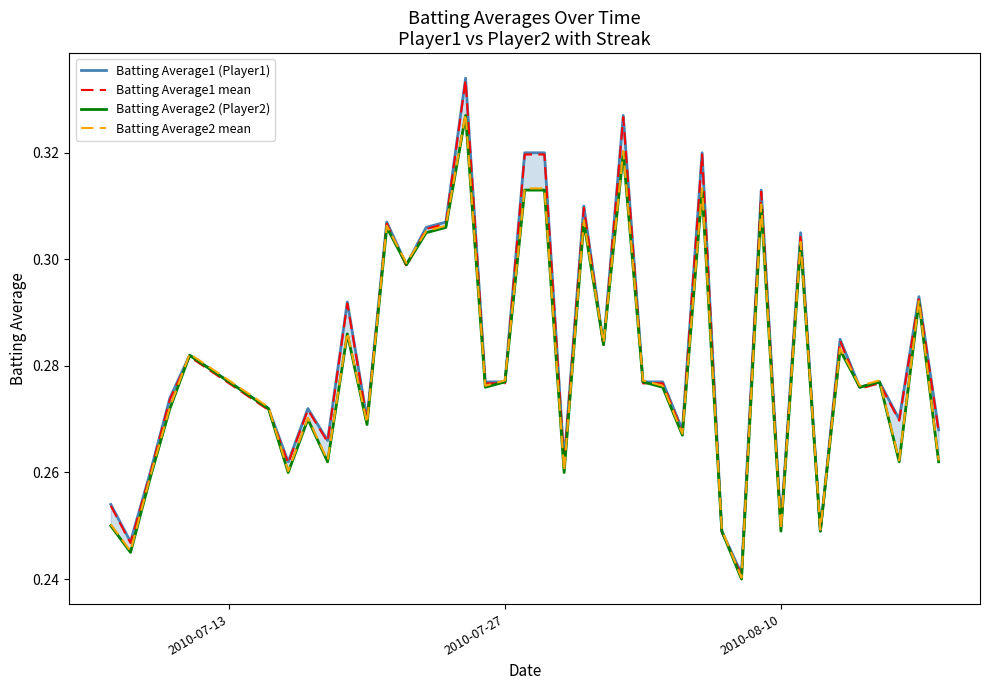

At how many categories does at least one series exceed 0?

40